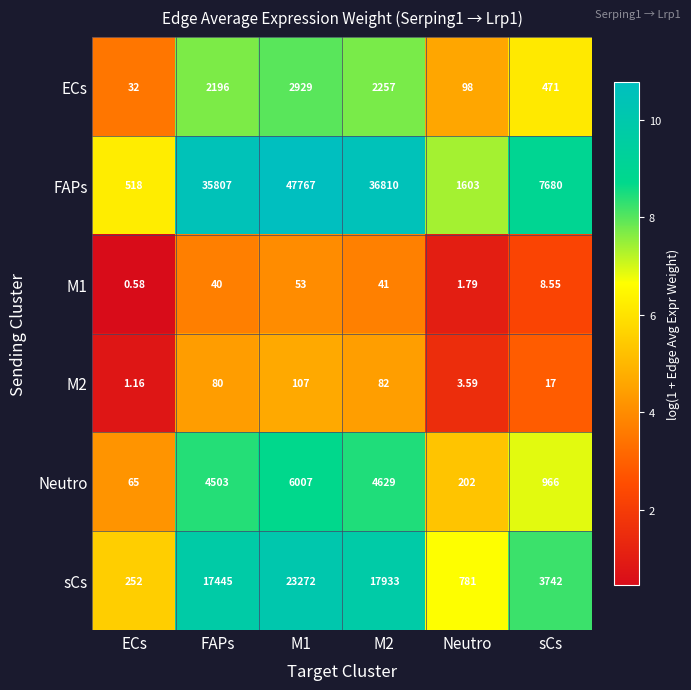

Which series has the largest total across all categories?

FAPs